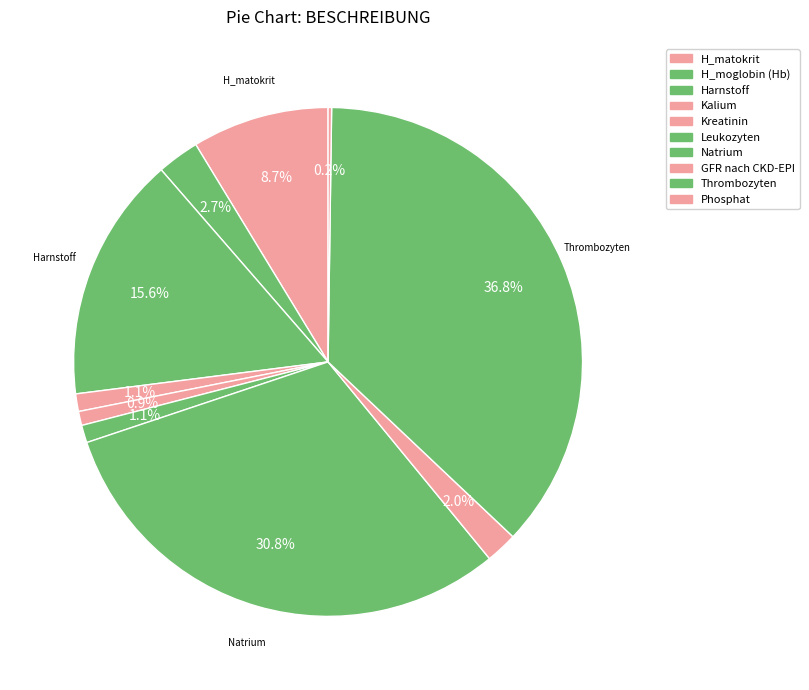

To the nearest percent, what percentage of the pie is Kreatinin?

1%